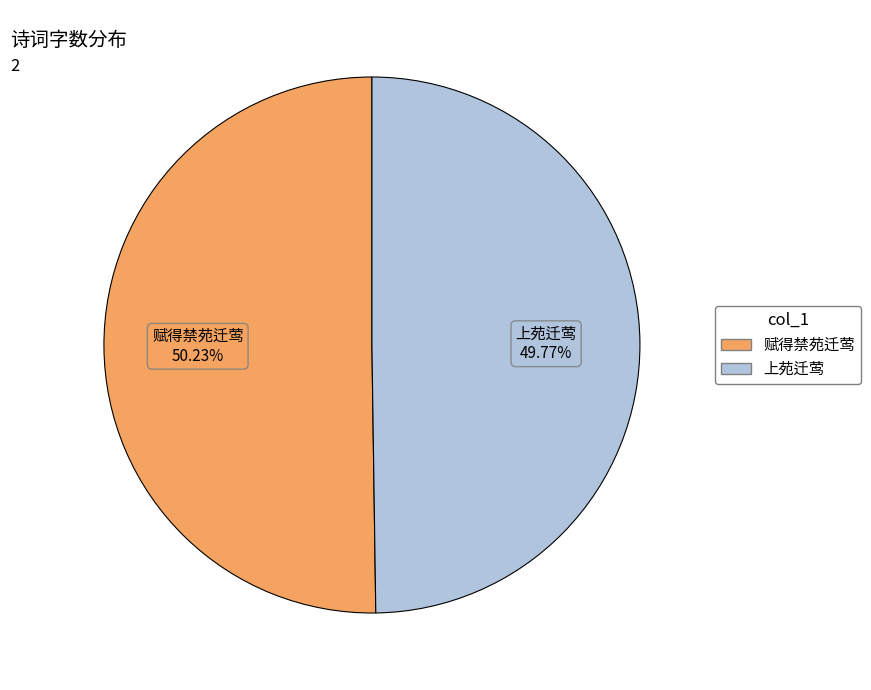

Is there a majority slice in this chart?

Yes